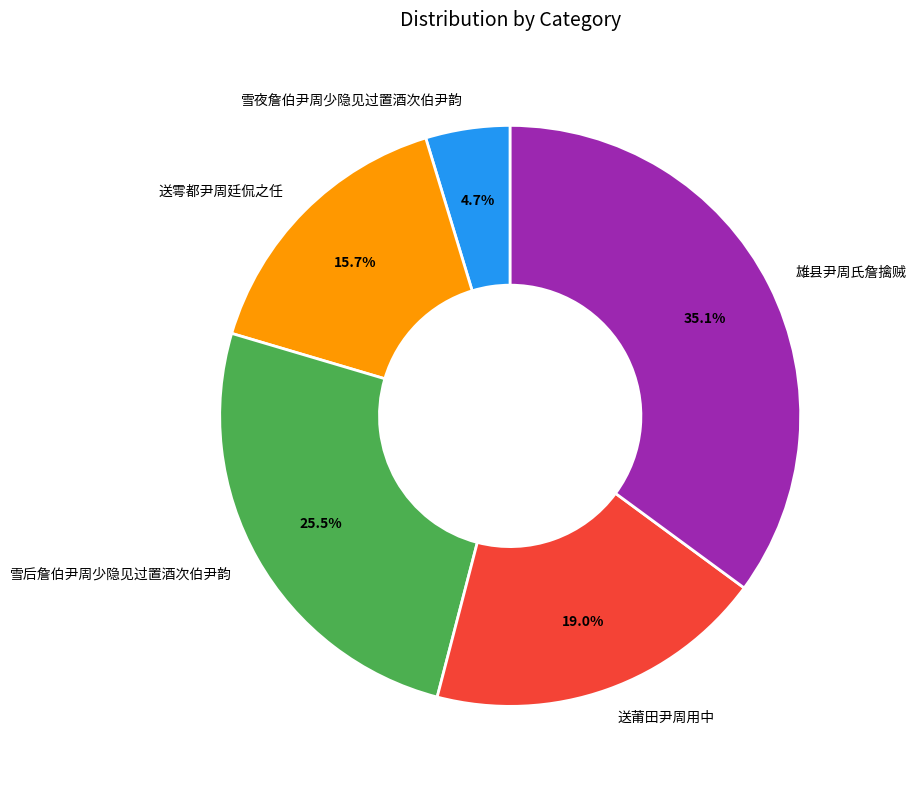

Rank the categories by value from highest to lowest.

雄县尹周氏詹擒贼, 雪后詹伯尹周少隐见过置酒次伯尹韵, 送莆田尹周用中, 送雩都尹周廷侃之任, 雪夜詹伯尹周少隐见过置酒次伯尹韵